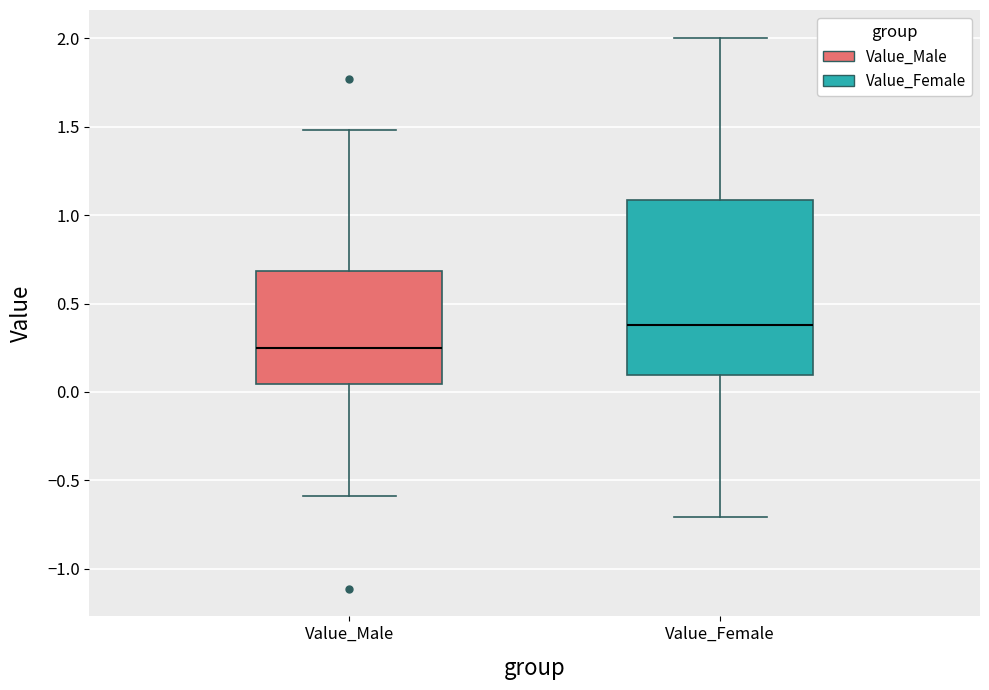

Reading left to right, transcribe this box plot: for each box, give where its median line is, the range the box spans, and where its two whiskers end, as read against the y-axis. The values are not printed on the chart, so give them approximately, as read against the axis.

Value_Male: median 0.25, box 0.05 to 0.70, whiskers -0.60 to 1.50
Value_Female: median 0.40, box 0.10 to 1.10, whiskers -0.70 to 2.00